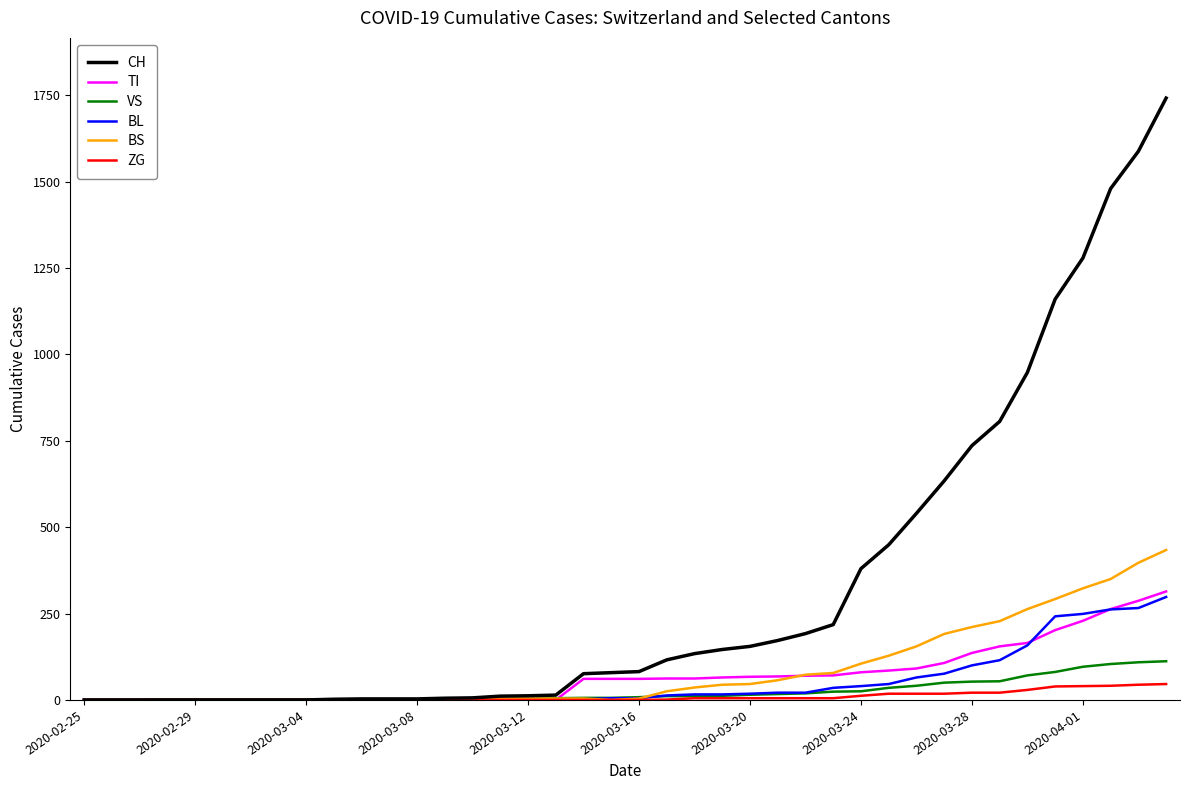

What is the maximum value shown in the chart?

1742